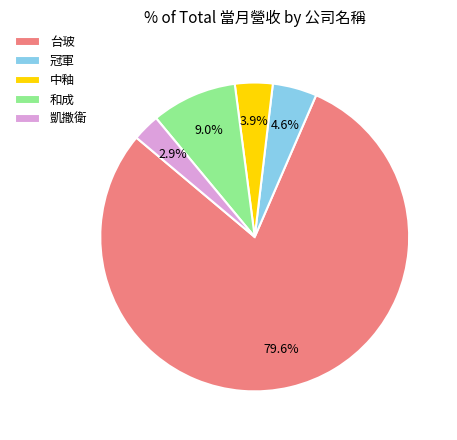

Which category has the biggest portion of the pie?

台玻